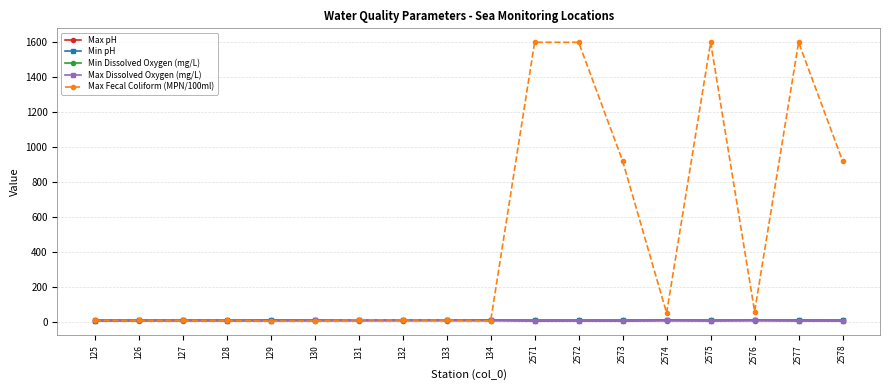

True or false: Min pH has a value of 7.1 at 2572.

True